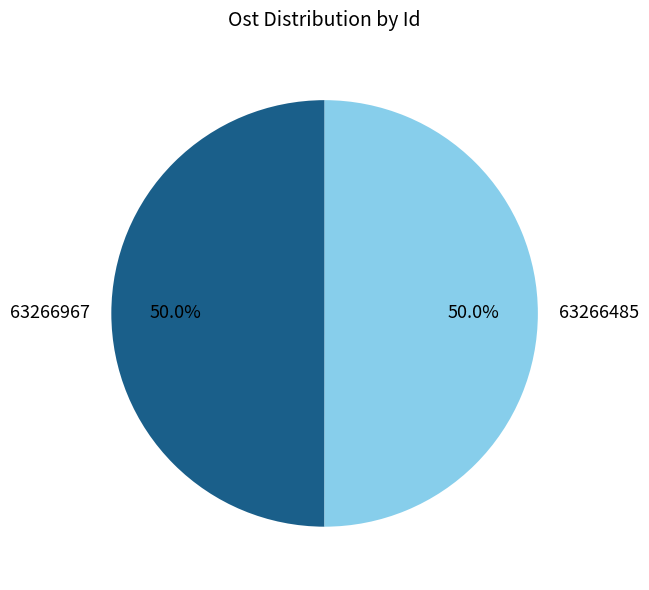

Do 63266485 and 63266967 together represent more than half of the pie?

Yes